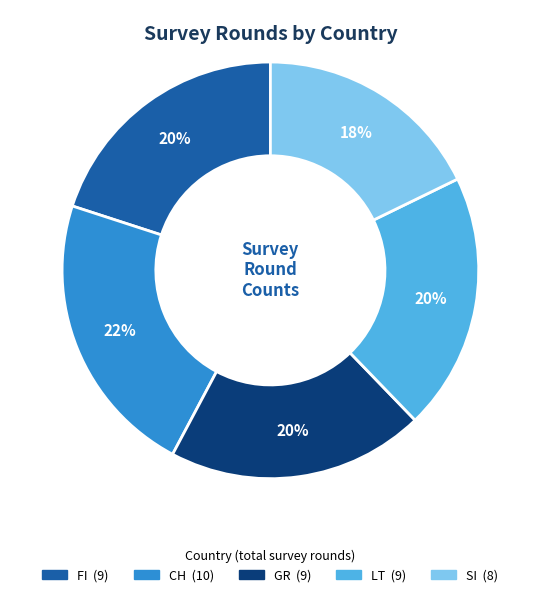

To the nearest percent, what is the average slice percentage?

20%